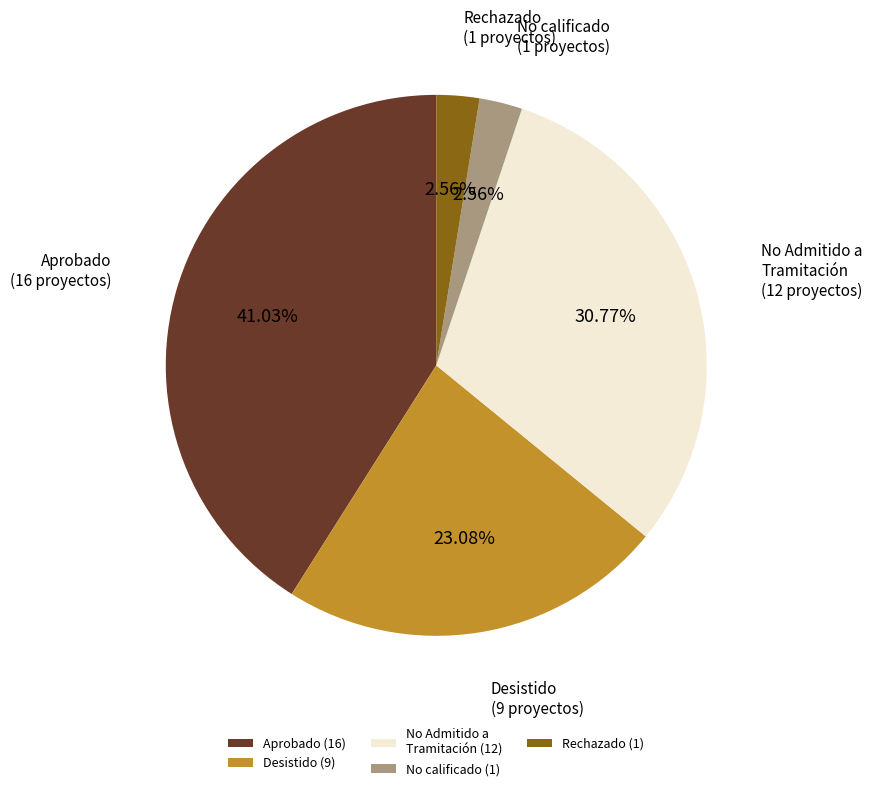

To the nearest percent, what is the average slice percentage?

20%